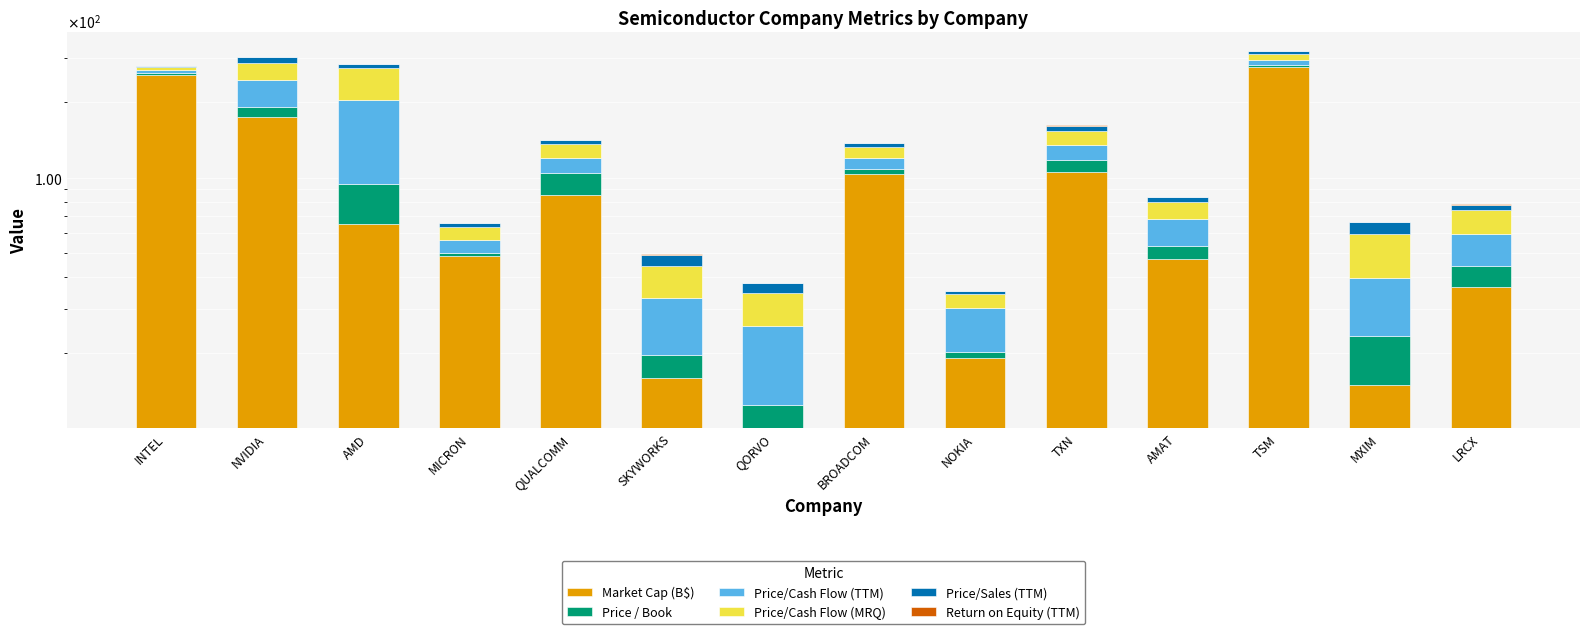

Reading left to right, extract all data points from this chart.

Market Cap (B$): INTEL=257.8	NVIDIA=175.1	AMD=65.4	MICRON=48.8	QUALCOMM=85.4	SKYWORKS=15.8	QORVO=10.0	BROADCOM=103.7	NOKIA=19.0	TXN=105.0	AMAT=47.5	TSM=275.5	MXIM=14.8	LRCX=36.6
Price / Book: INTEL=3.5	NVIDIA=16.1	AMD=28.6	MICRON=1.3	QUALCOMM=18.8	SKYWORKS=3.8	QORVO=2.4	BROADCOM=4.5	NOKIA=1.1	TXN=12.4	AMAT=5.8	TSM=5.3	MXIM=8.5	LRCX=7.8
Price/Cash Flow (TTM): INTEL=8.3	NVIDIA=55.0	AMD=110.6	MICRON=6.3	QUALCOMM=15.6	SKYWORKS=13.3	QORVO=13.1	BROADCOM=12.0	NOKIA=10.1	TXN=17.6	AMAT=14.9	TSM=13.2	MXIM=16.3	LRCX=15.4
Price/Cash Flow (MRQ): INTEL=6.4	NVIDIA=41.1	AMD=69.9	MICRON=6.9	QUALCOMM=16.5	SKYWORKS=11.4	QORVO=9.1	BROADCOM=12.4	NOKIA=4.2	TXN=18.4	AMAT=12.1	TSM=17.8	MXIM=20.0	LRCX=14.2
Price/Sales (TTM): INTEL=3.7	NVIDIA=16.0	AMD=9.2	MICRON=2.5	QUALCOMM=4.4	SKYWORKS=4.8	QORVO=3.2	BROADCOM=4.6	NOKIA=0.7	TXN=7.5	AMAT=3.2	TSM=7.1	MXIM=6.8	LRCX=3.8
Return on Equity (TTM): INTEL=0.3	NVIDIA=0.3	AMD=0.2	MICRON=0.1	QUALCOMM=0.9	SKYWORKS=0.2	QORVO=0.1	BROADCOM=0.1	NOKIA=0.0	TXN=0.6	AMAT=0.3	TSM=0.3	MXIM=0.3	LRCX=0.5